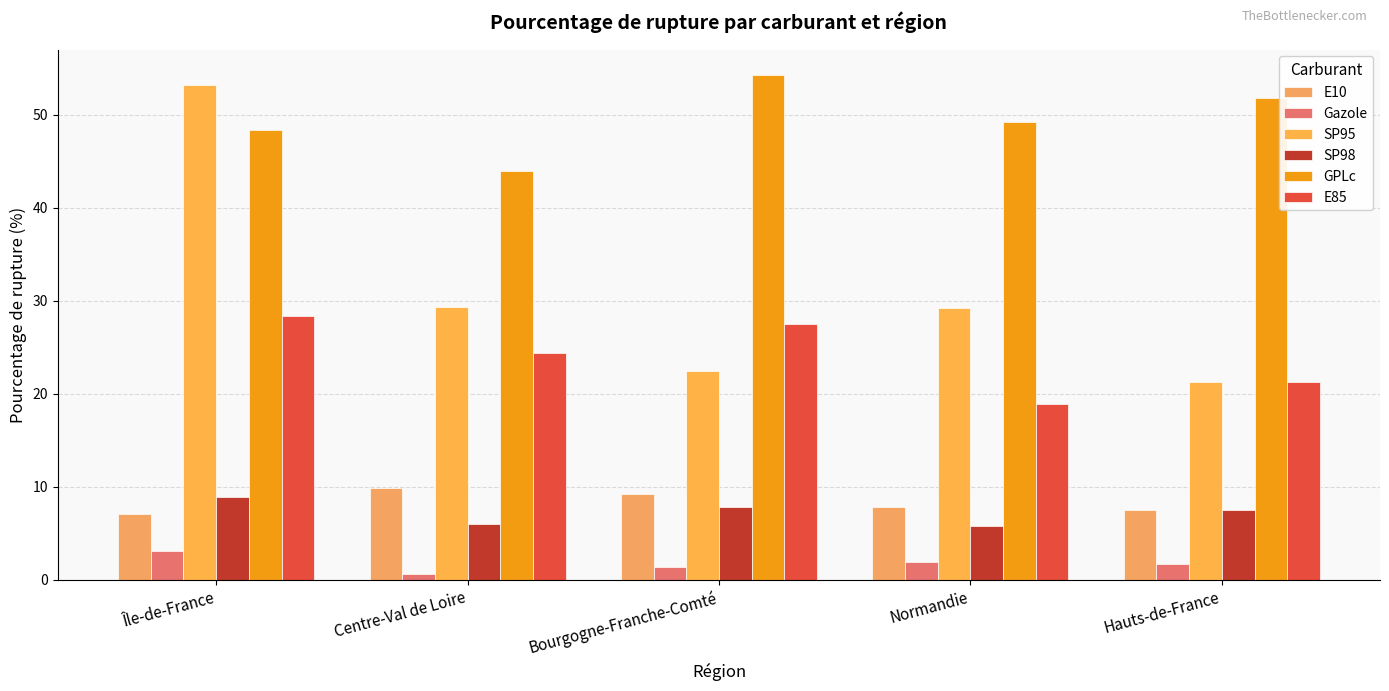

What is the smallest value displayed?

0.7